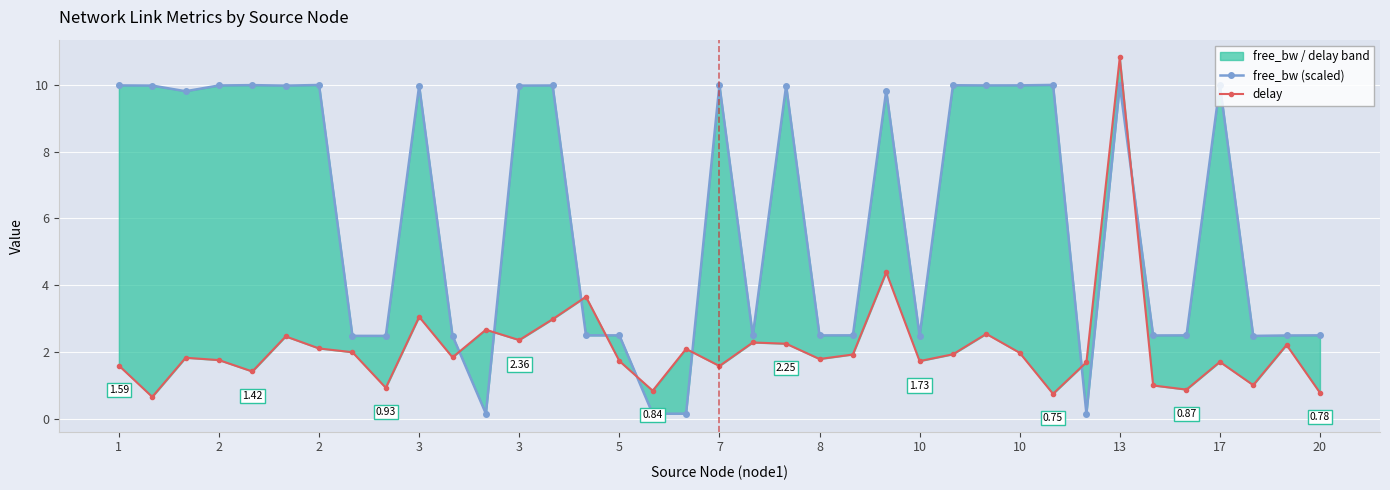

Where is the first local minimum for delay?

2